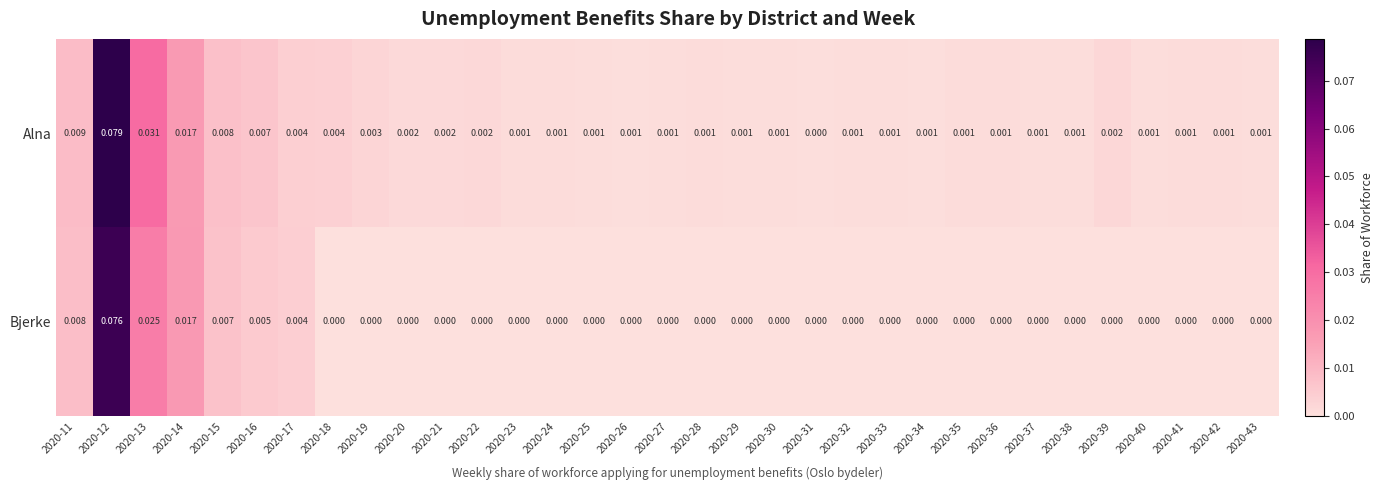

Which series has the largest total across all categories?

Alna